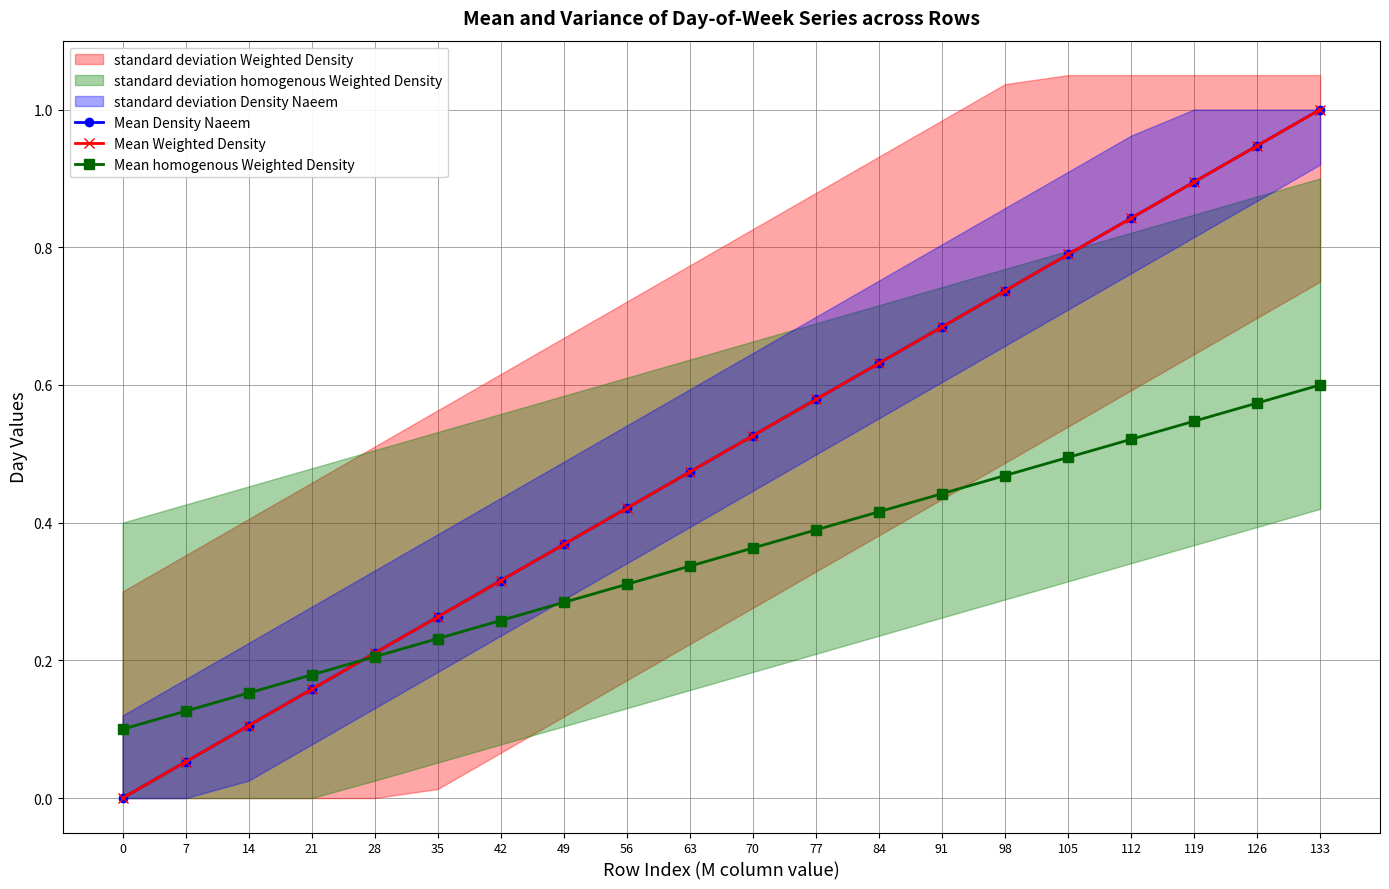

What are all the series names shown in the legend?

Mean Density Naeem, Mean Weighted Density, Mean homogenous Weighted Density